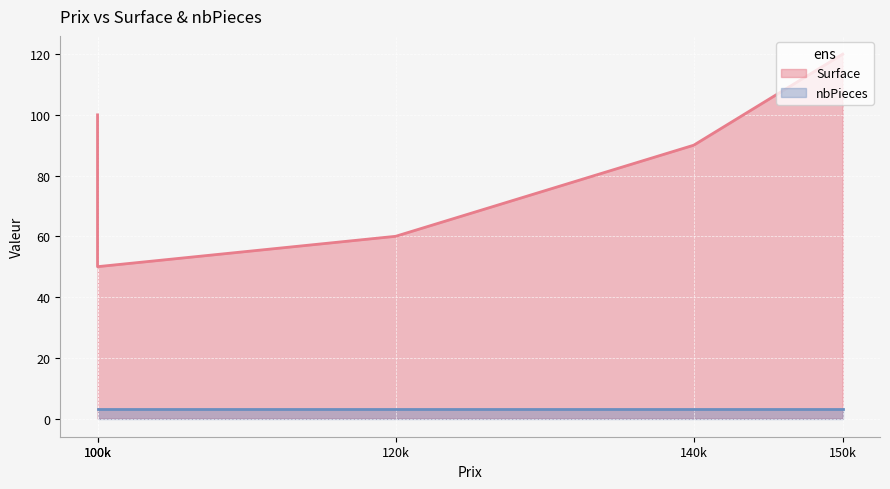

What is the difference between the second highest and minimum values in the Surface series?

50